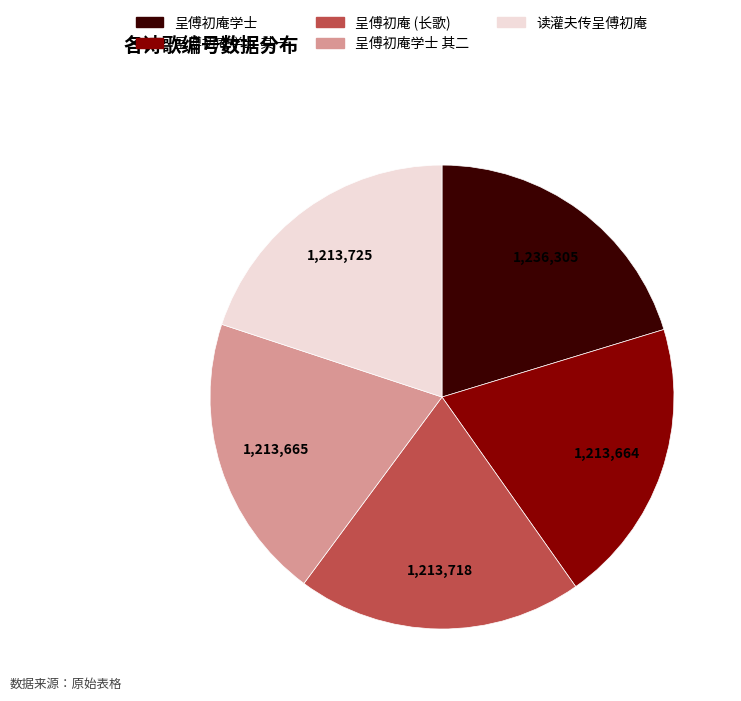

Is there any slice that represents more than half of the pie?

No